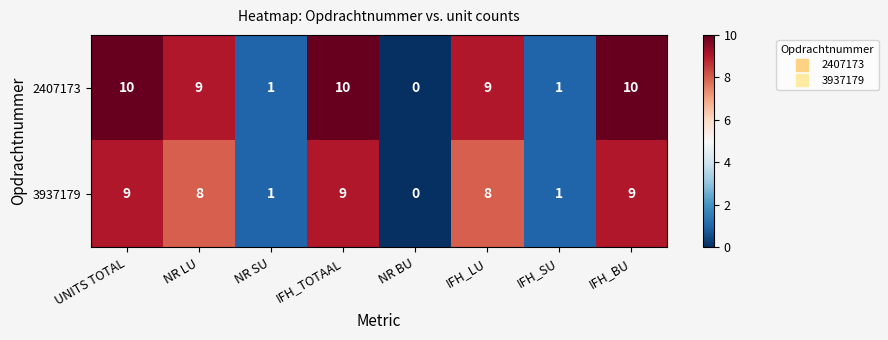

Which series has the largest total across all categories?

2407173